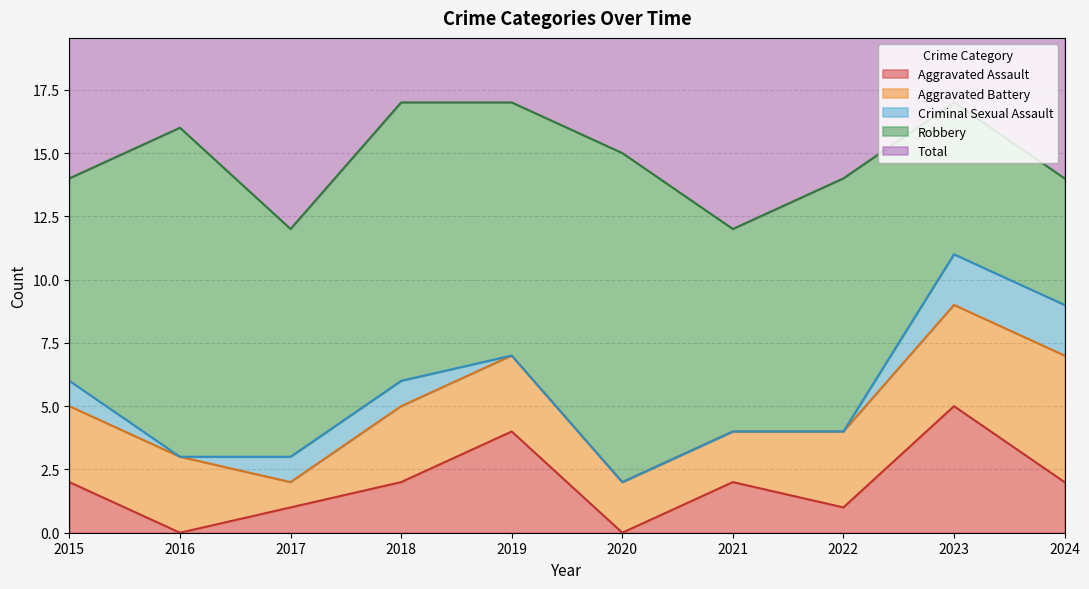

Where do Aggravated Assault and Aggravated Battery first cross each other?

2018 and 2019